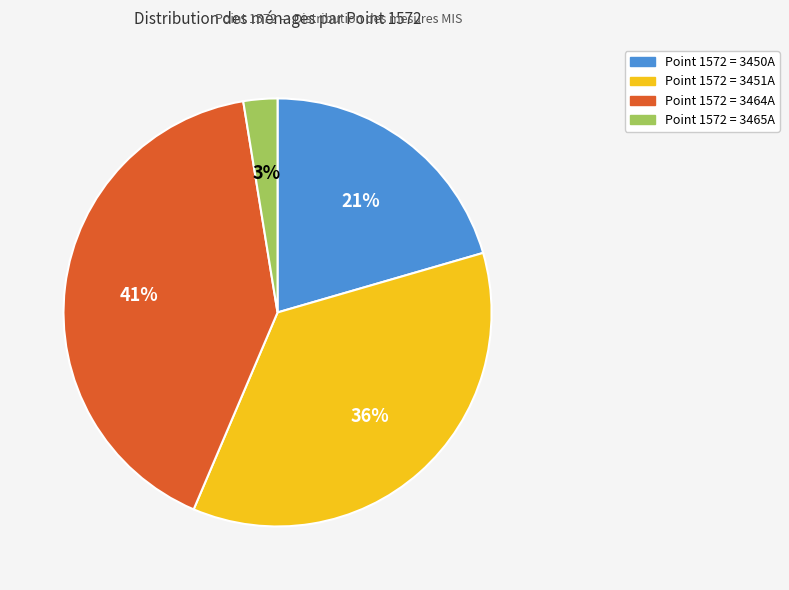

Count the number of slices in the pie.

4